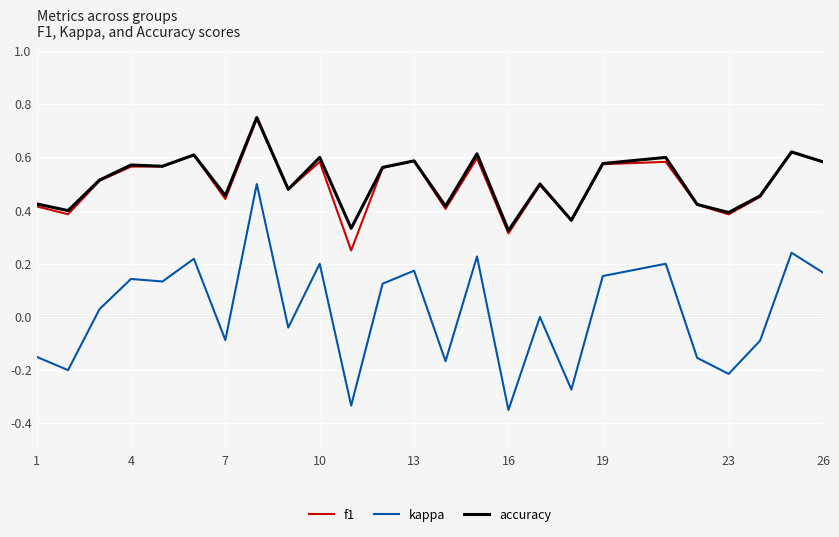

True or false: kappa and accuracy cross at least once.

False